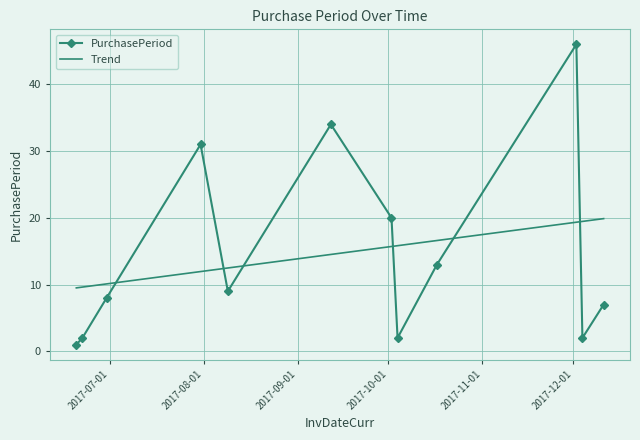

What is the minimum value shown in the chart?

1.0